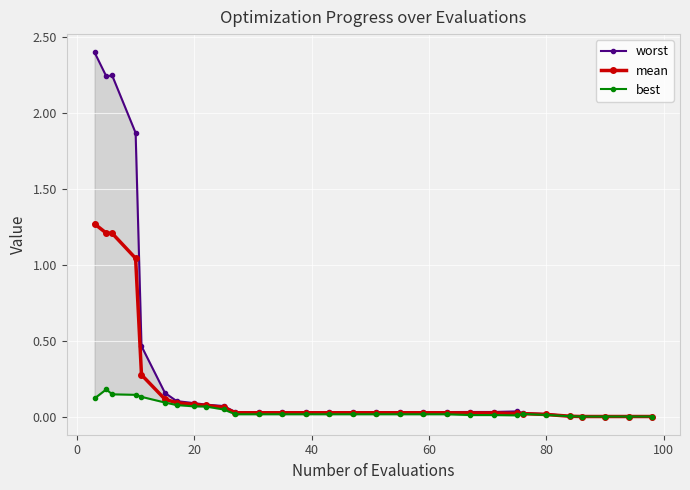

What is the difference between the maximum and minimum values in the mean series?

1.3